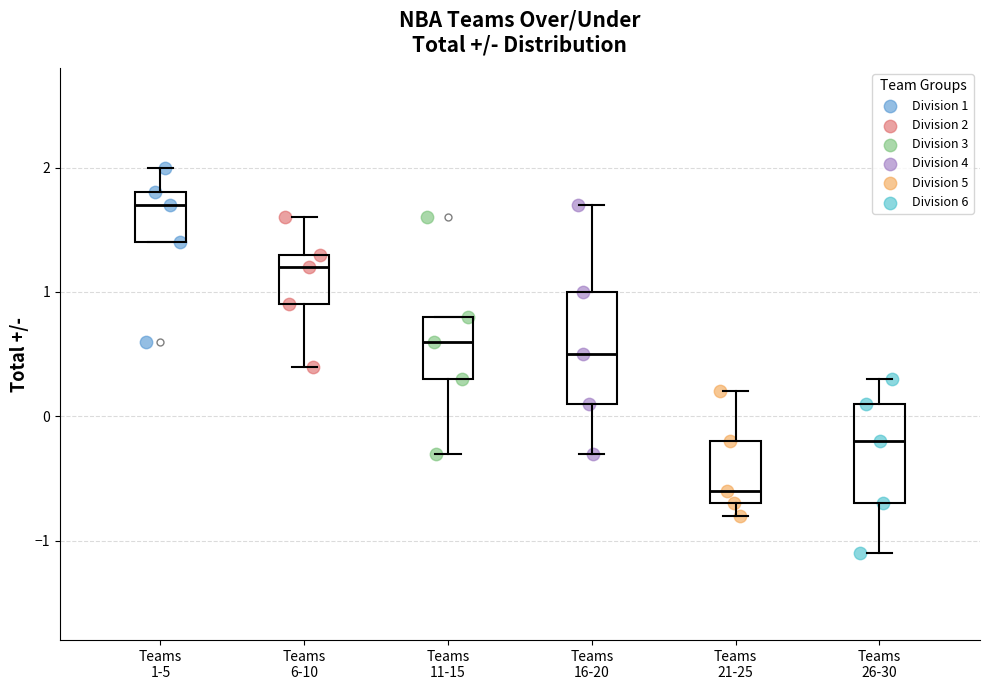

Which box's median line is the lowest?

Teams 21-25